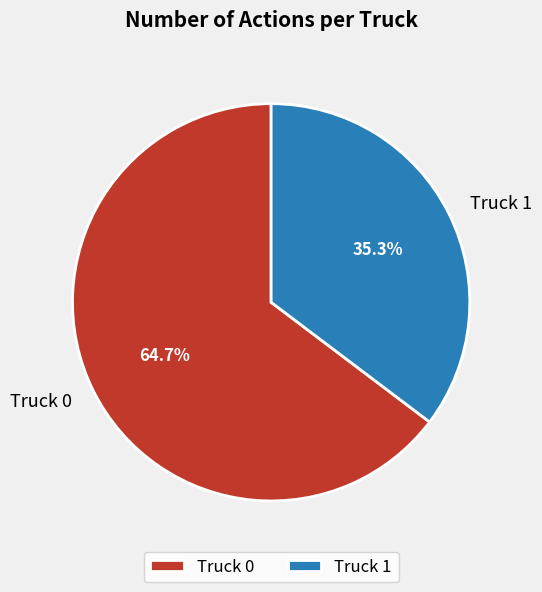

Which has a higher value, Truck 0 or Truck 1?

Truck 0